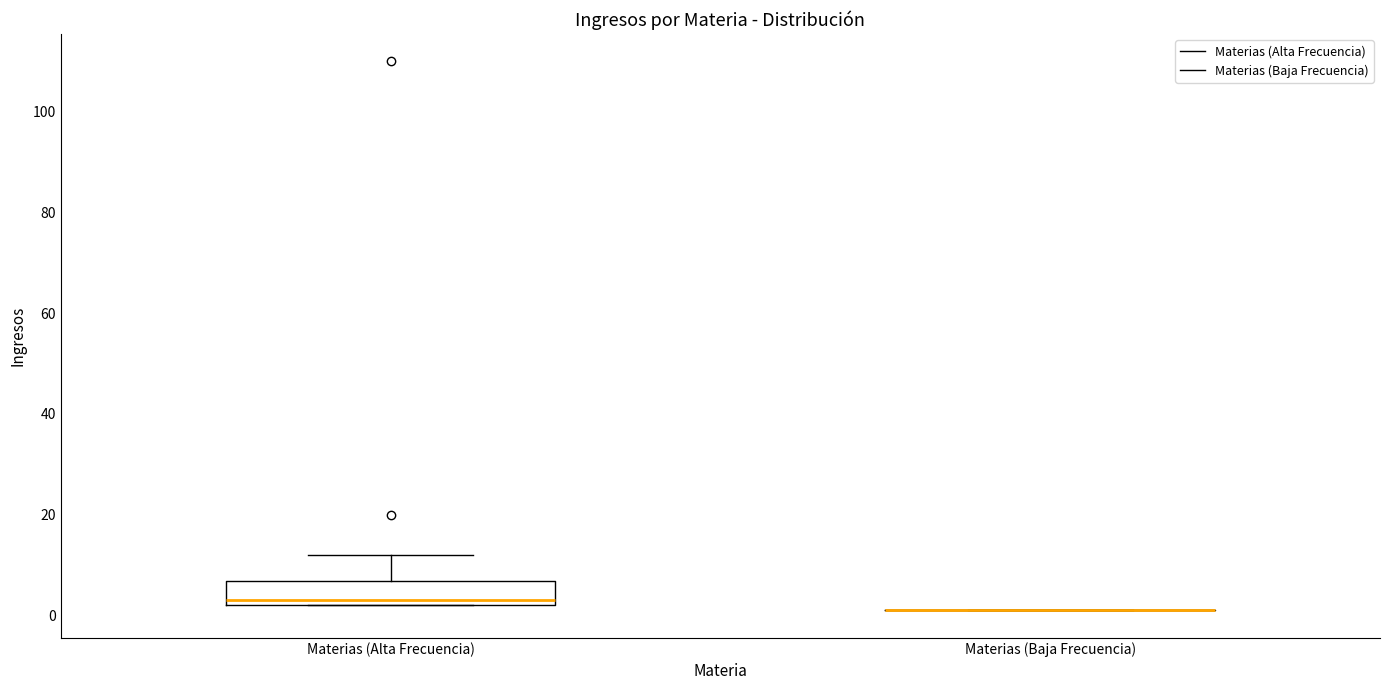

Comparing the boxes themselves (not the whiskers), which one is the tallest?

Materias (Alta Frecuencia)